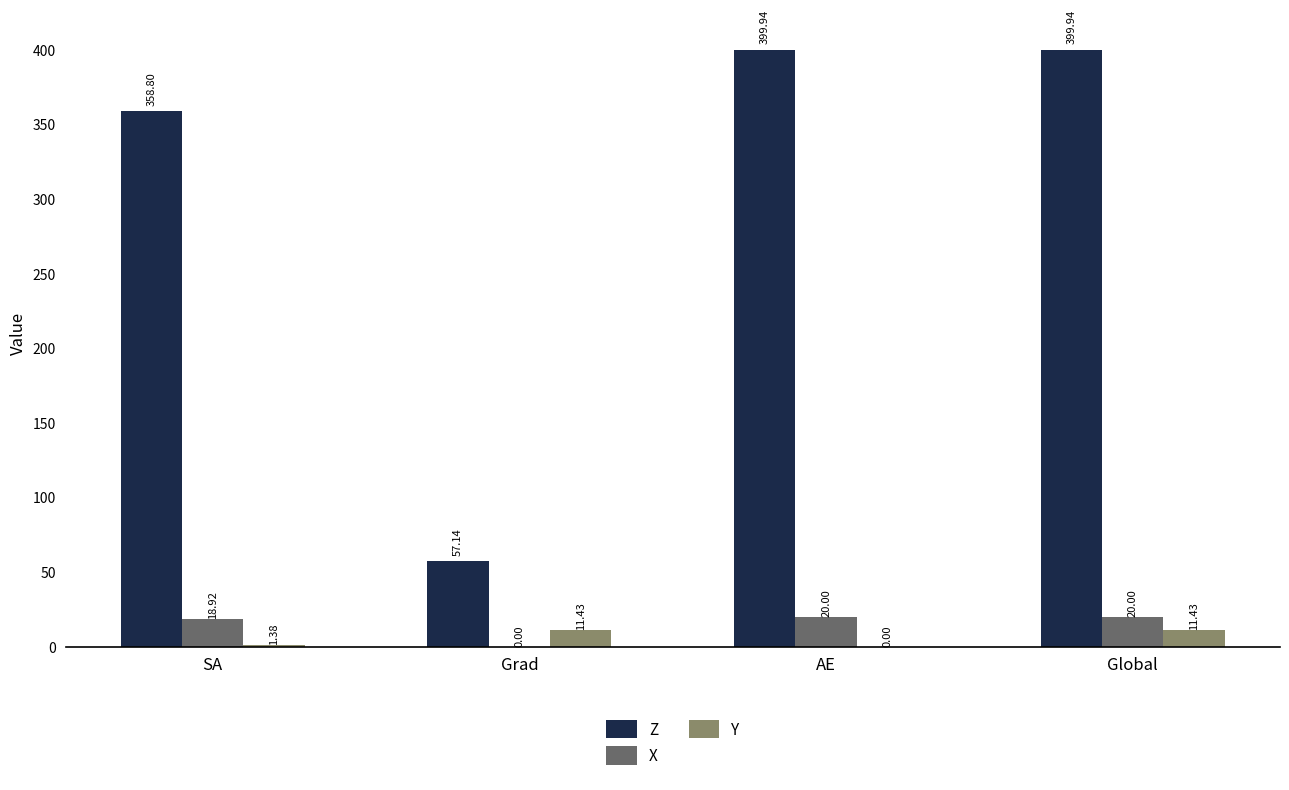

How many values in the Z series exceed 399?

2